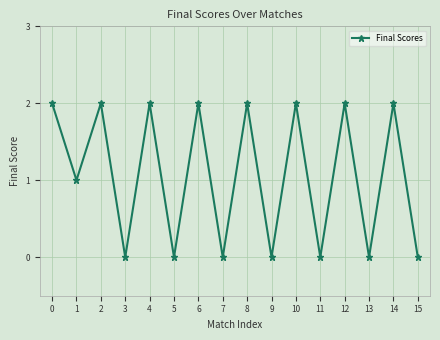

The value at 15 is 0. True or false?

True